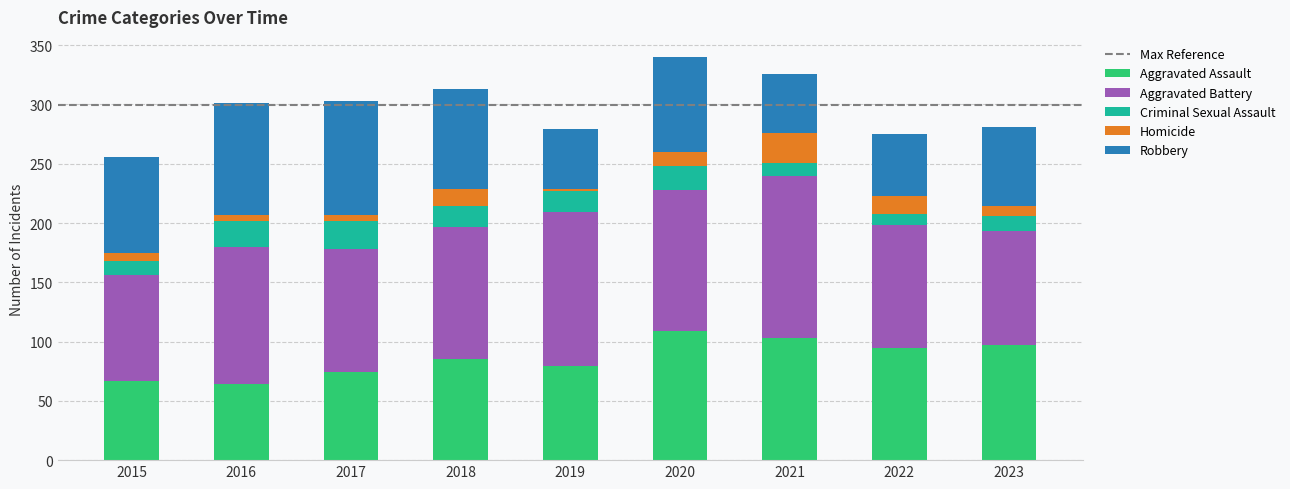

True or false: Aggravated Assault has a value of 85 at 2018.

True